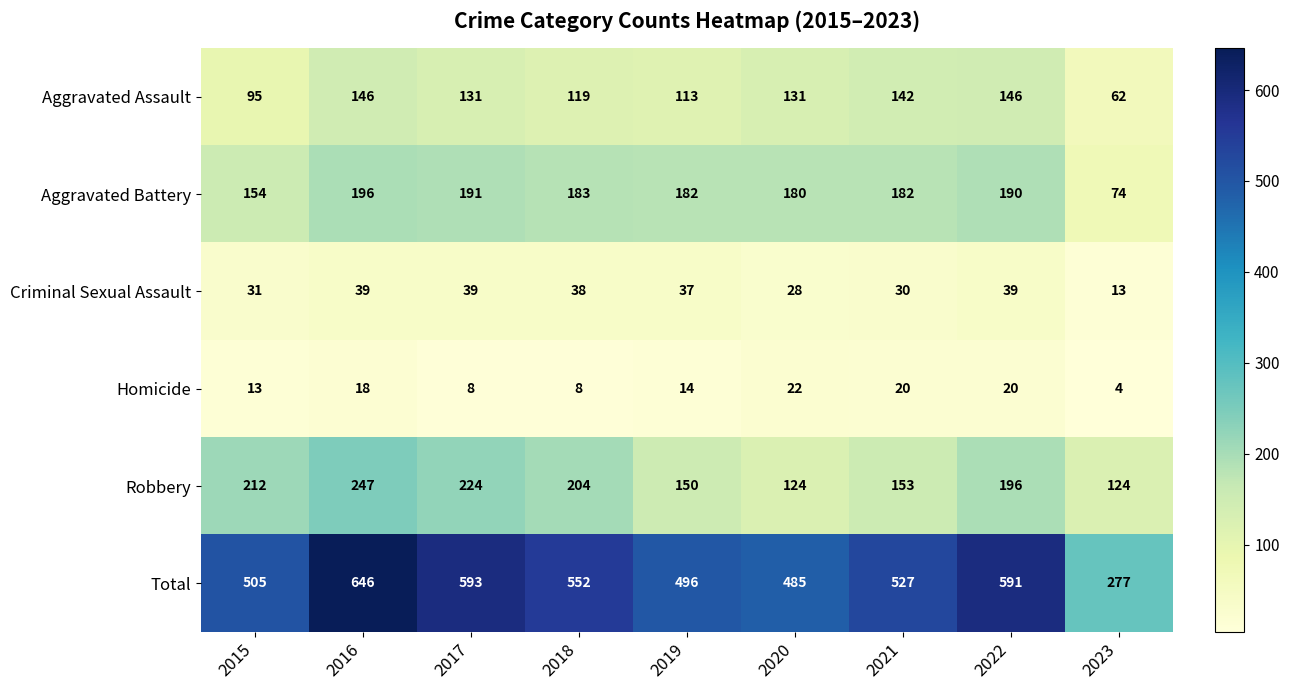

What is the difference between the highest and lowest values at 2019?

482